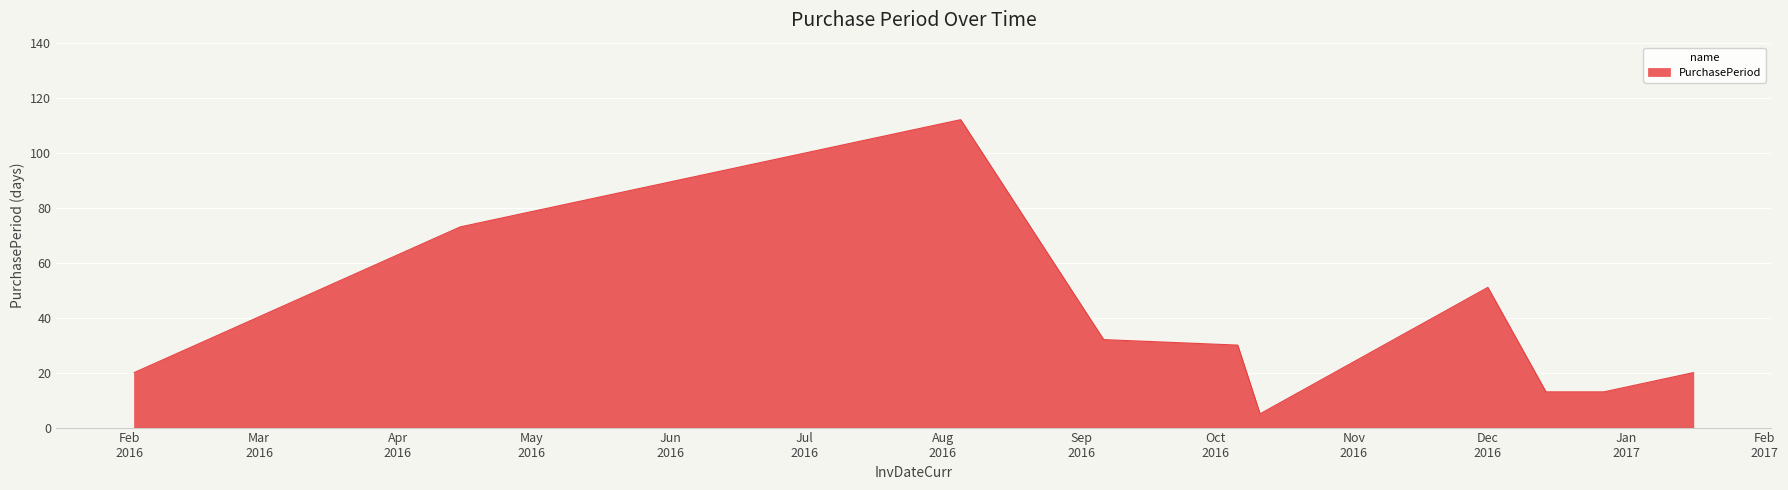

What is the difference between the maximum and minimum values?

107